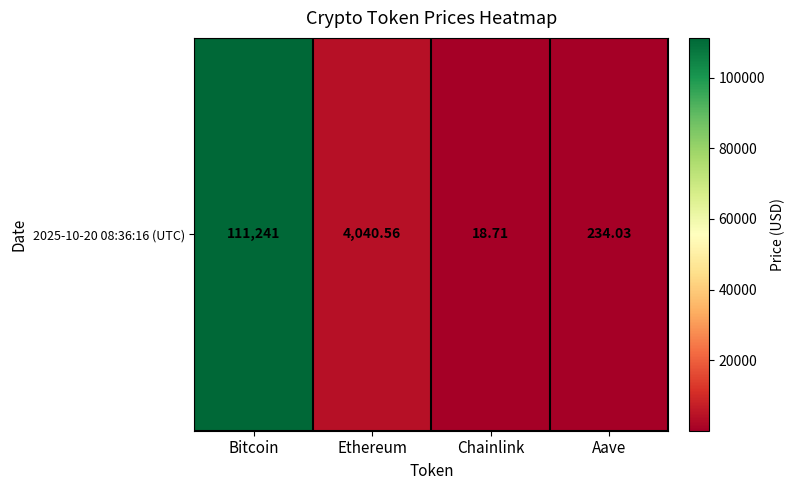

What is the sum of the values at Aave and Bitcoin?

111475.0